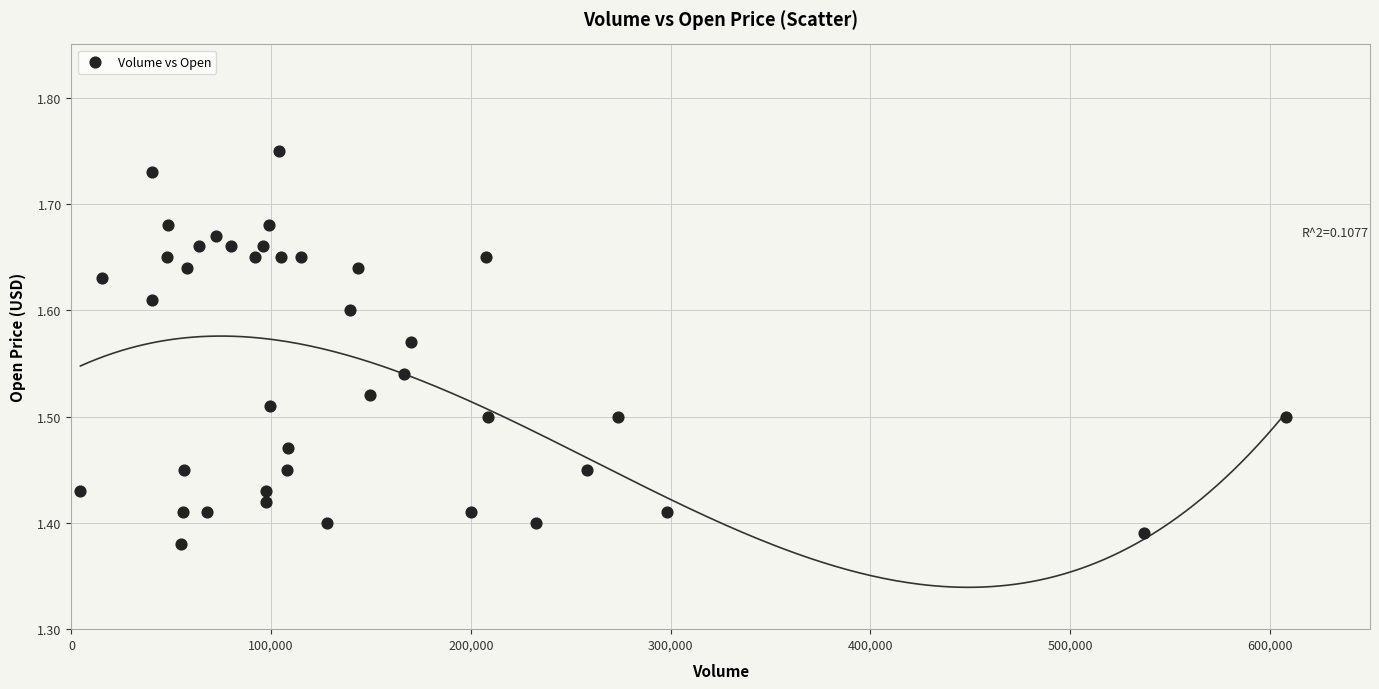

What is the range of X values (max minus min)?

603600.0